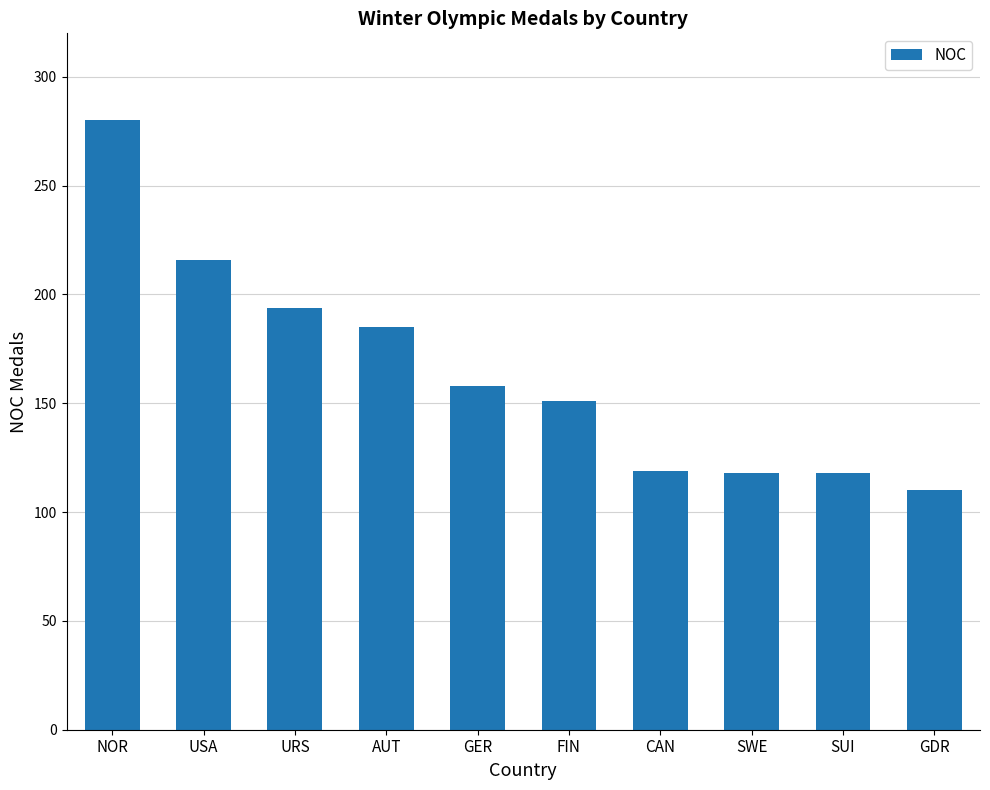

Which has a higher value, NOR or AUT?

NOR